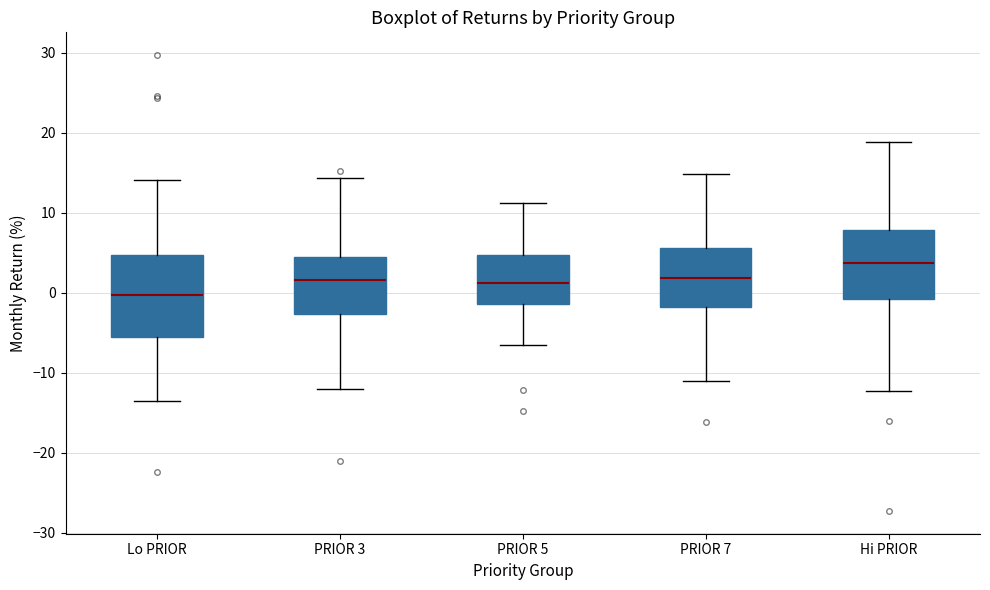

Which box's median line is the lowest?

Lo PRIOR